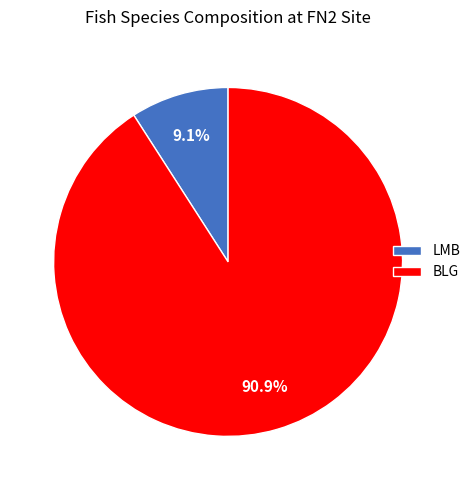

Combined, do BLG and LMB account for over 50%?

Yes